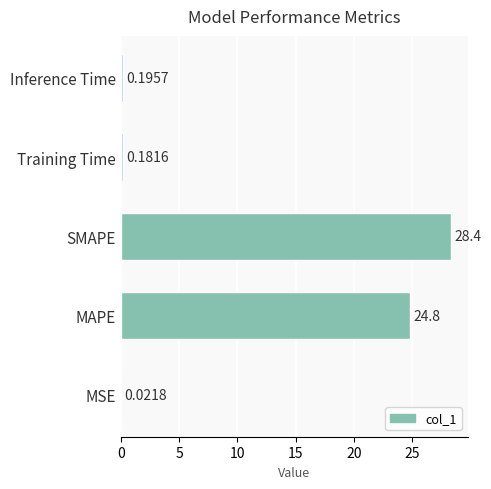

At which category does the chart reach its peak across all series?

SMAPE